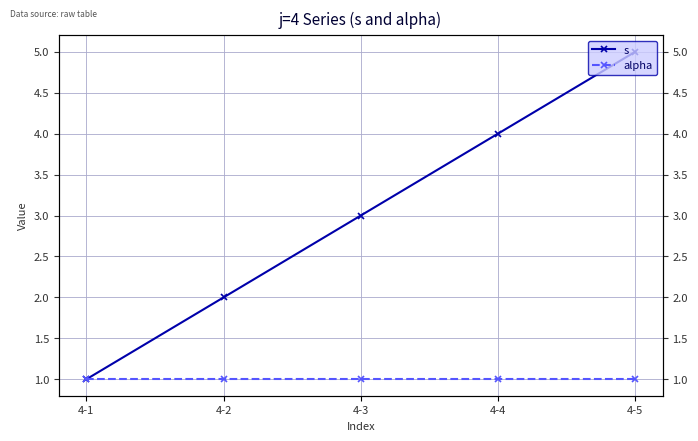

What is the sum of all s values?

15